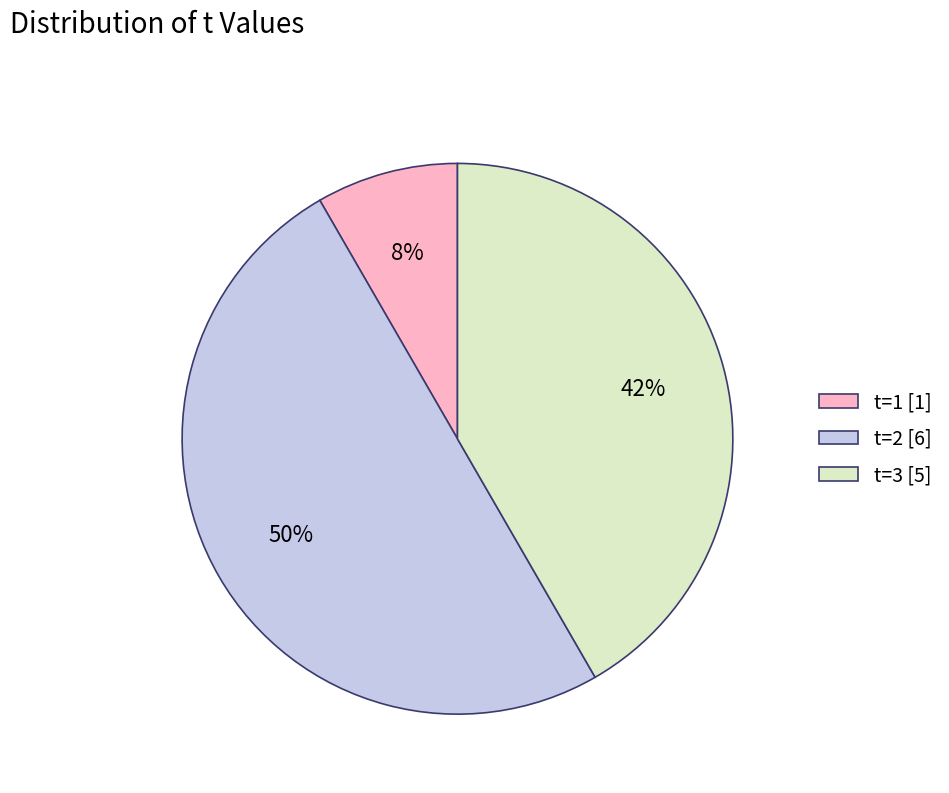

To the nearest percent, what is the difference between the t=3 [5] and t=2 [6] slice percentages?

8%